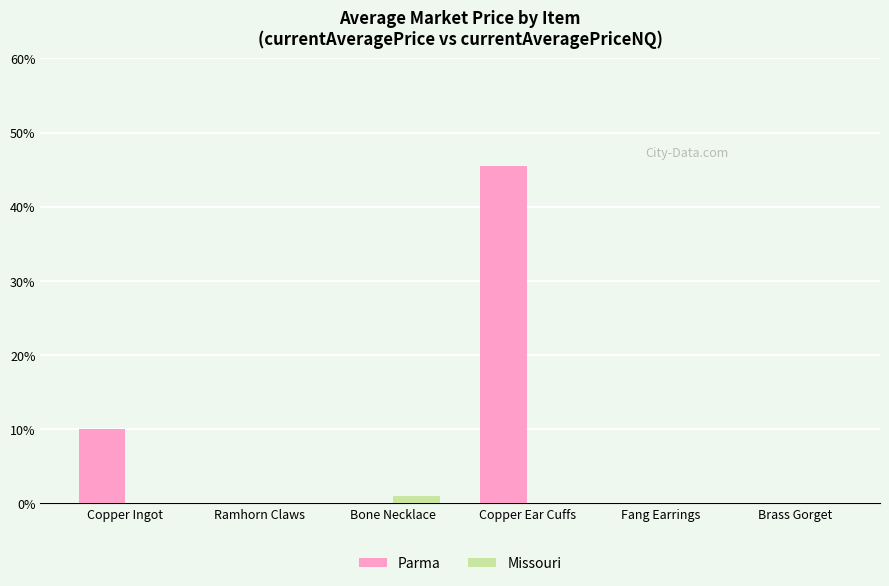

What are all the series names shown in the legend?

Parma, Missouri